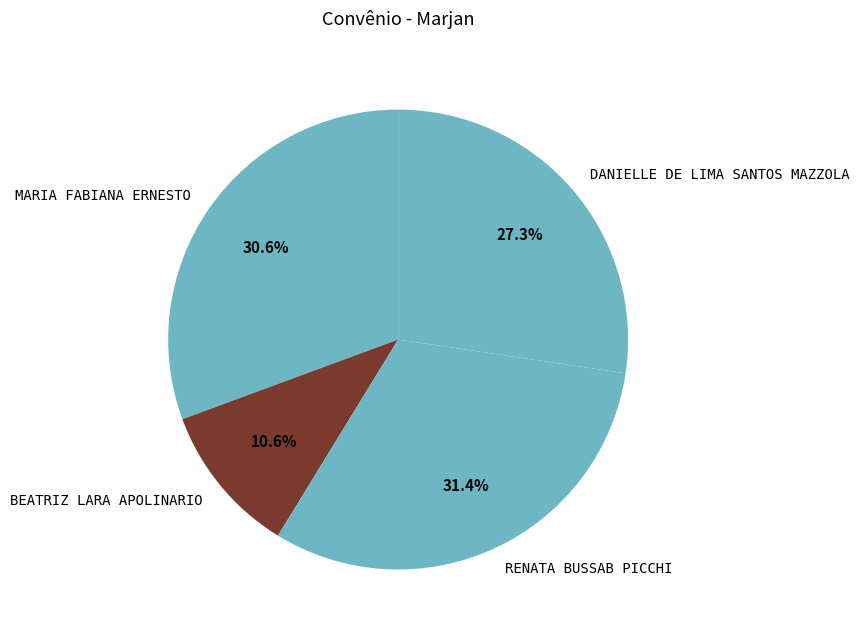

Is it true that DANIELLE DE LIMA SANTOS MAZZOLA is 27% of the pie?

True